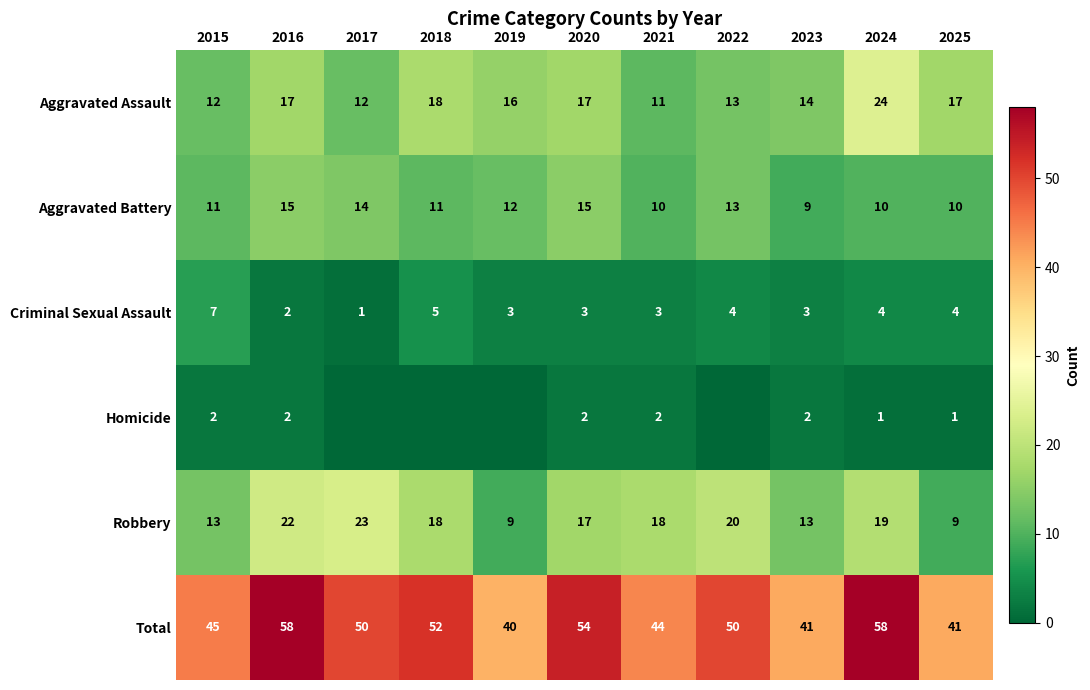

Is the value of Total at 2023 greater than the value of Robbery at 2022?

Yes